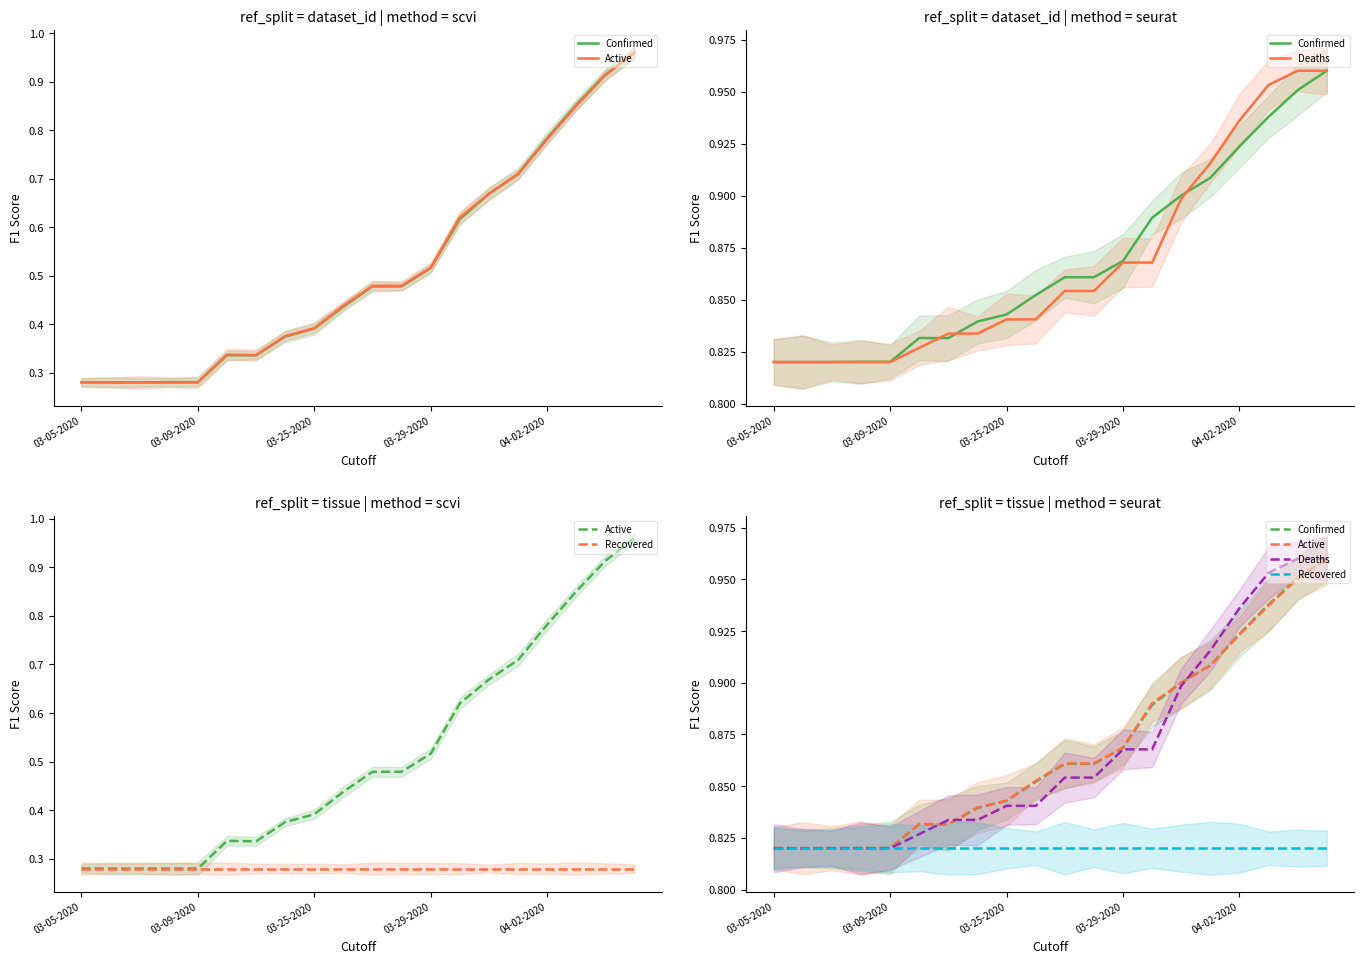

True or false: Deaths has more than 0 points higher than both neighbors.

False